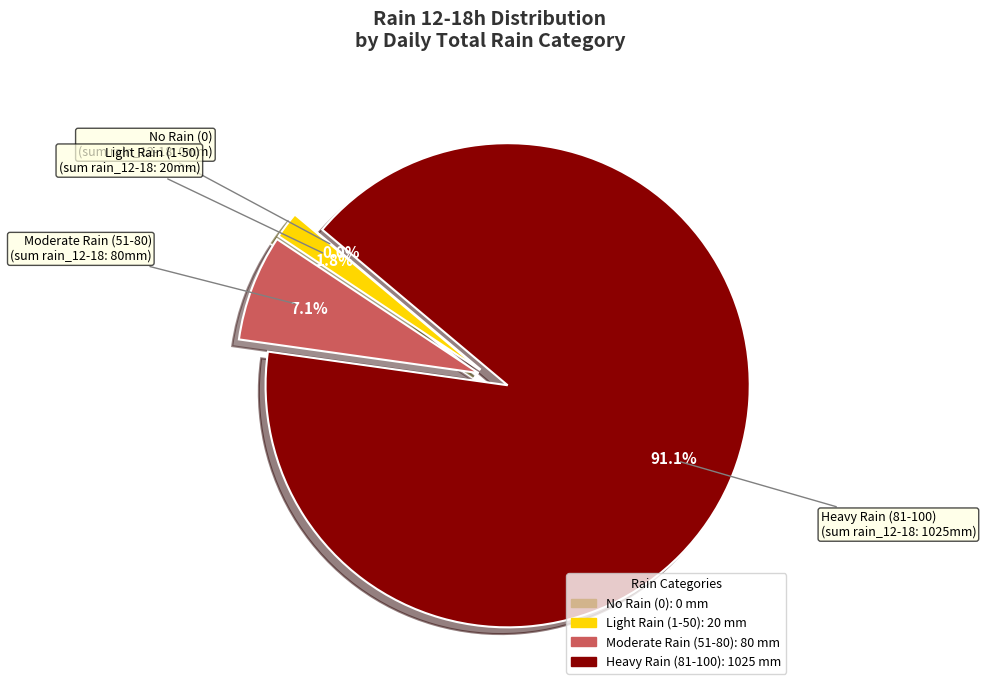

What percentage is NOT represented by 100?

91.1%